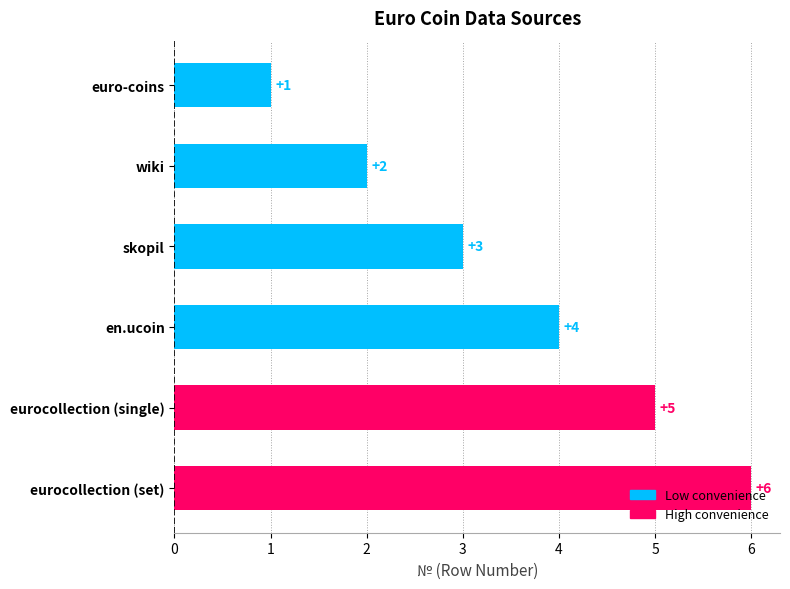

List the labels in order of value, largest first.

eurocollection (set), eurocollection (single), en.ucoin, skopil, wiki, euro-coins